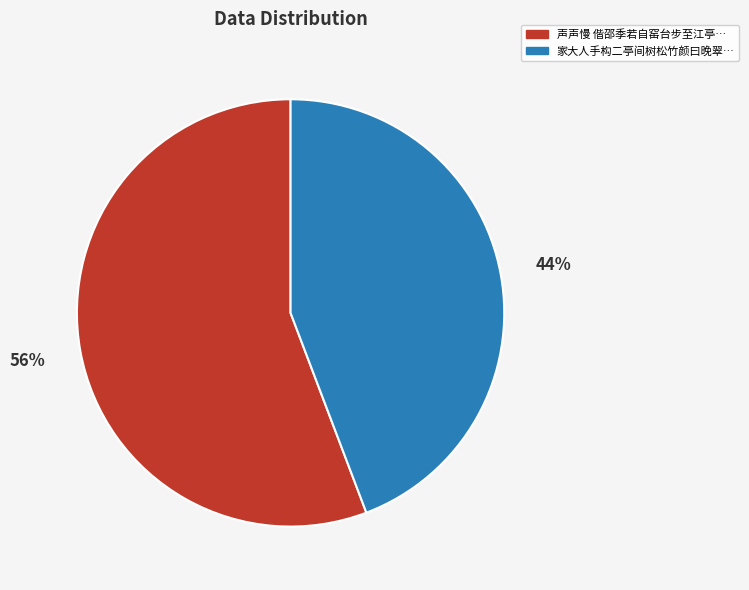

To the nearest percent, what is the difference between the largest and smallest slice percentages?

12%